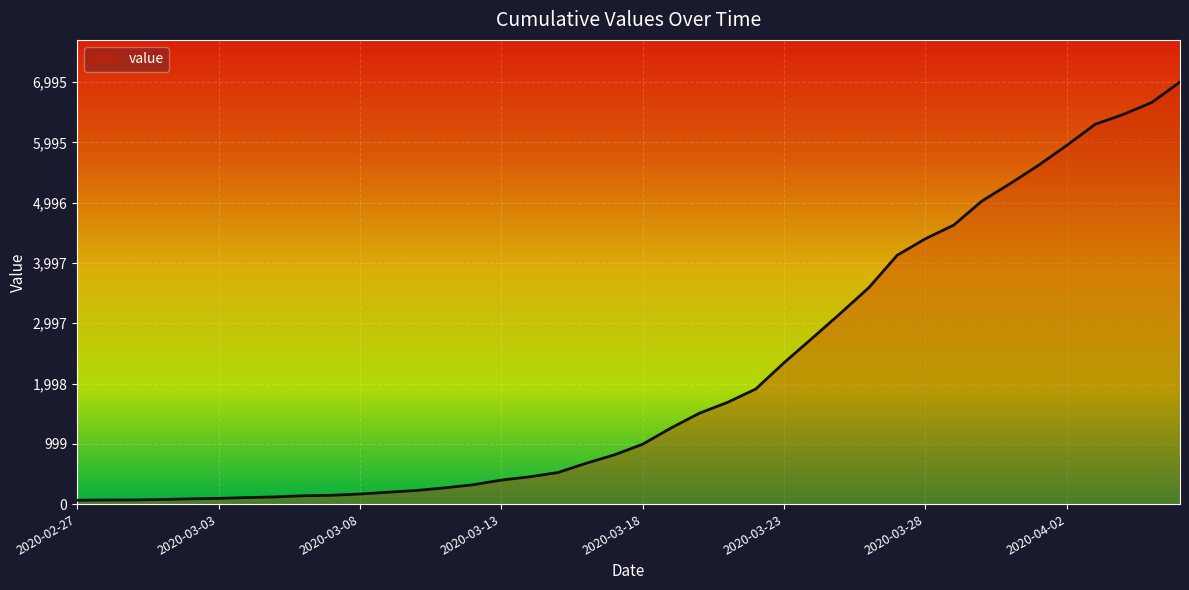

What is the minimum value shown in the chart?

64